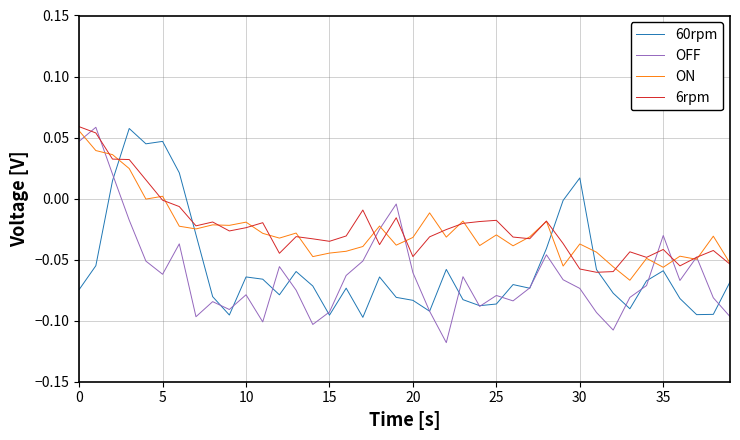

What are all the series names shown in the legend?

60rpm, OFF, ON, 6rpm